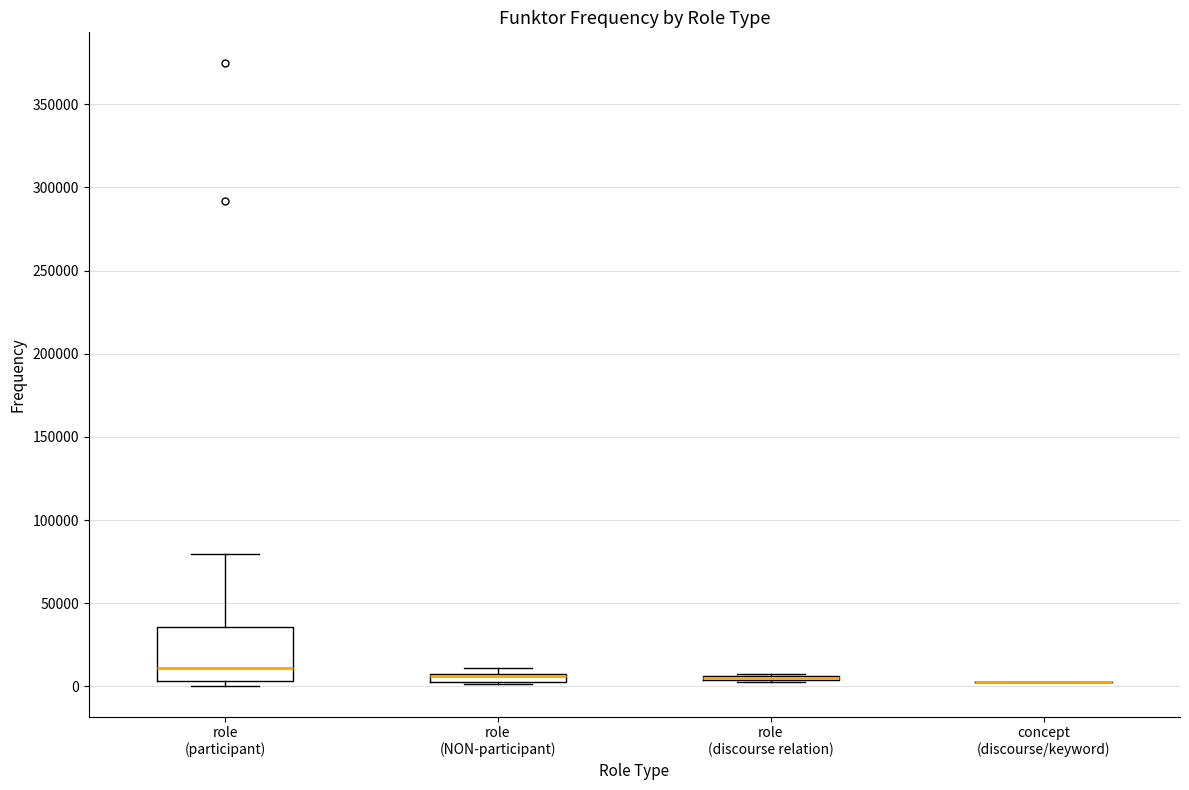

Comparing the boxes themselves (not the whiskers), which one is the tallest?

role (participant)